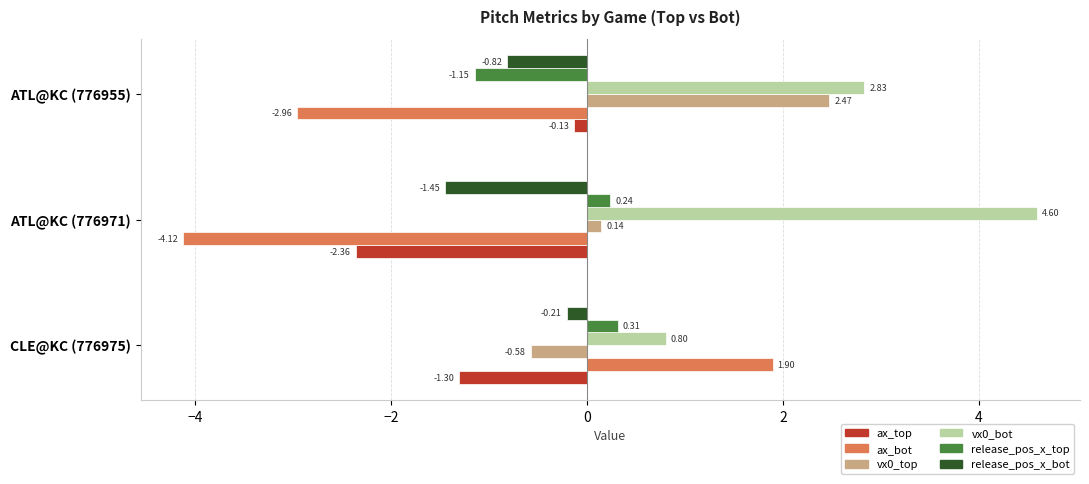

Rank the series by their maximum value, from lowest to highest.

release_pos_x_bot, ax_top, release_pos_x_top, ax_bot, vx0_top, vx0_bot